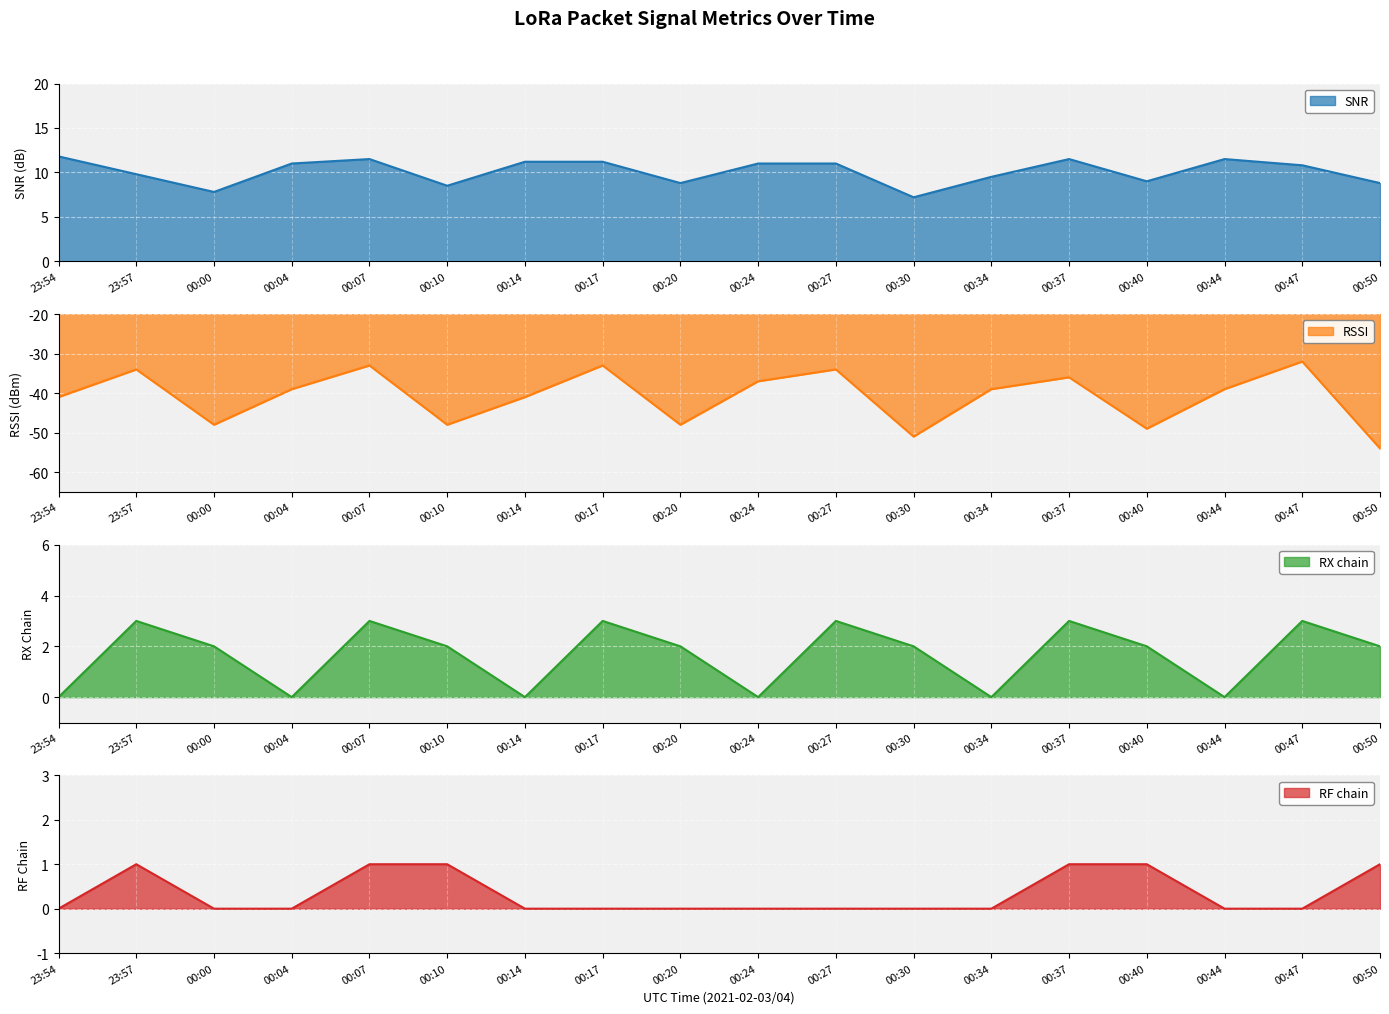

How many interior local valleys does the SNR series have?

5